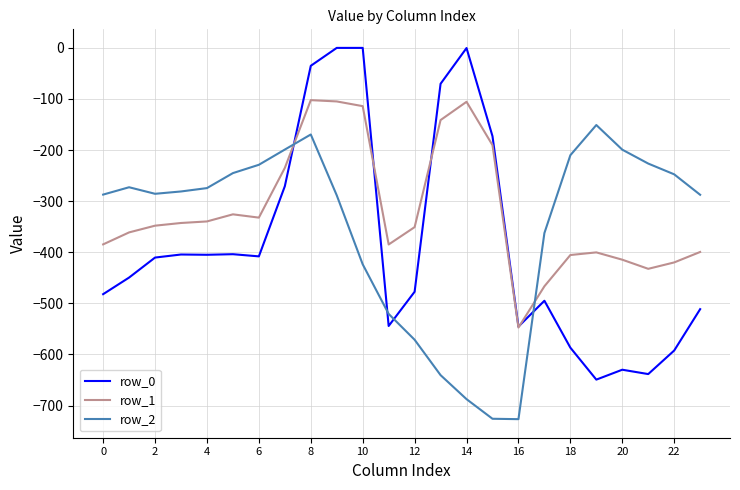

Which series has the largest total across all categories?

row_1